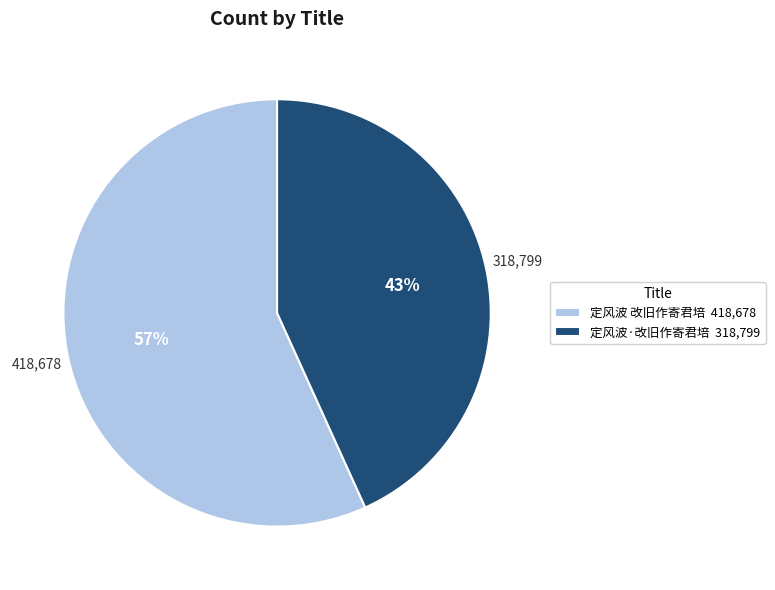

The 定风波 改旧作寄君培 slice represents 57% of the pie. True or false?

True